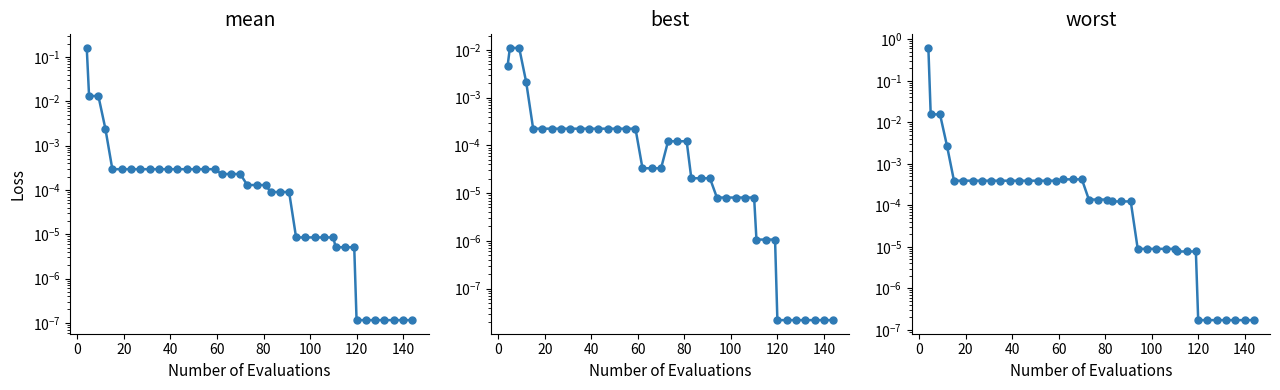

What is the difference between the maximum and minimum values in the worst series?

0.6